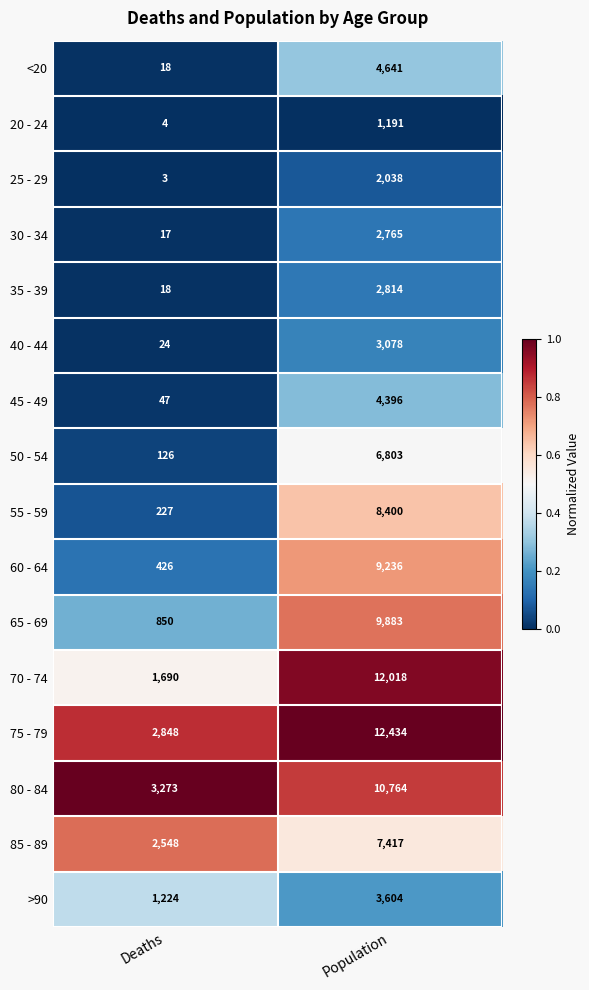

Rank the series at Population from highest to lowest value.

75 - 79, 70 - 74, 80 - 84, 65 - 69, 60 - 64, 55 - 59, 85 - 89, 50 - 54, <20, 45 - 49, >90, 40 - 44, 35 - 39, 30 - 34, 25 - 29, 20 - 24